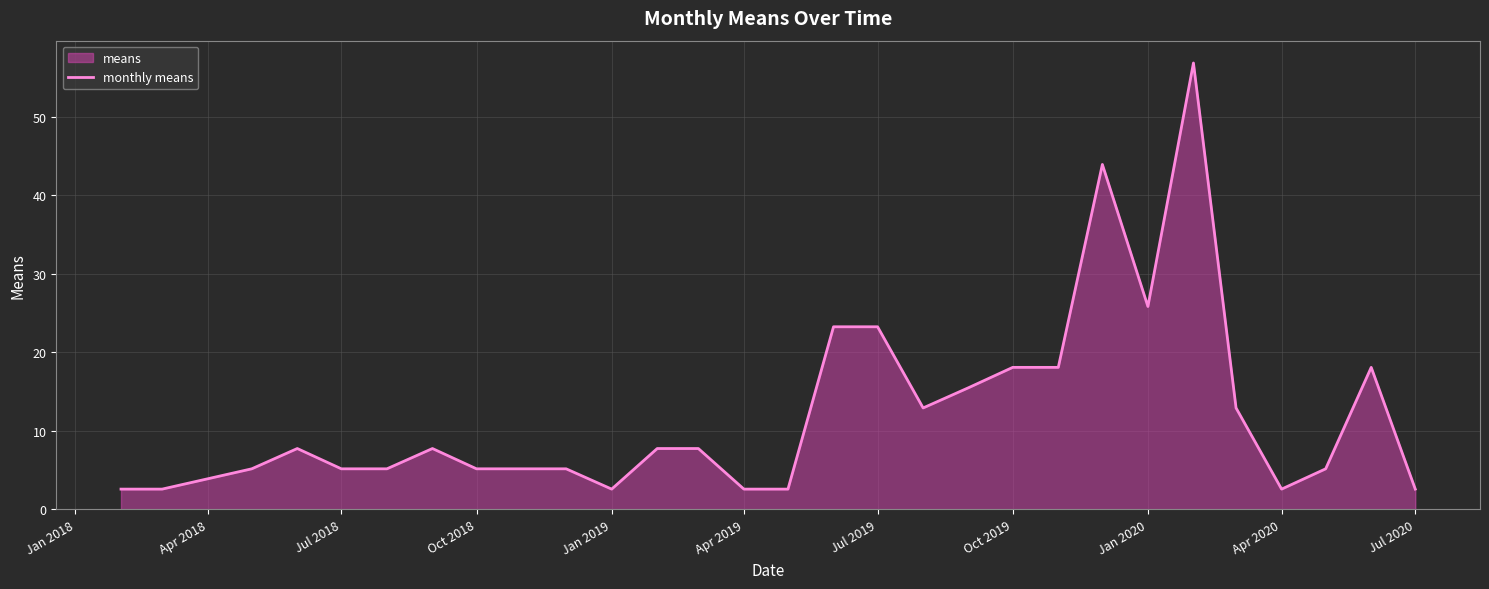

What is the greatest value displayed?

56.8